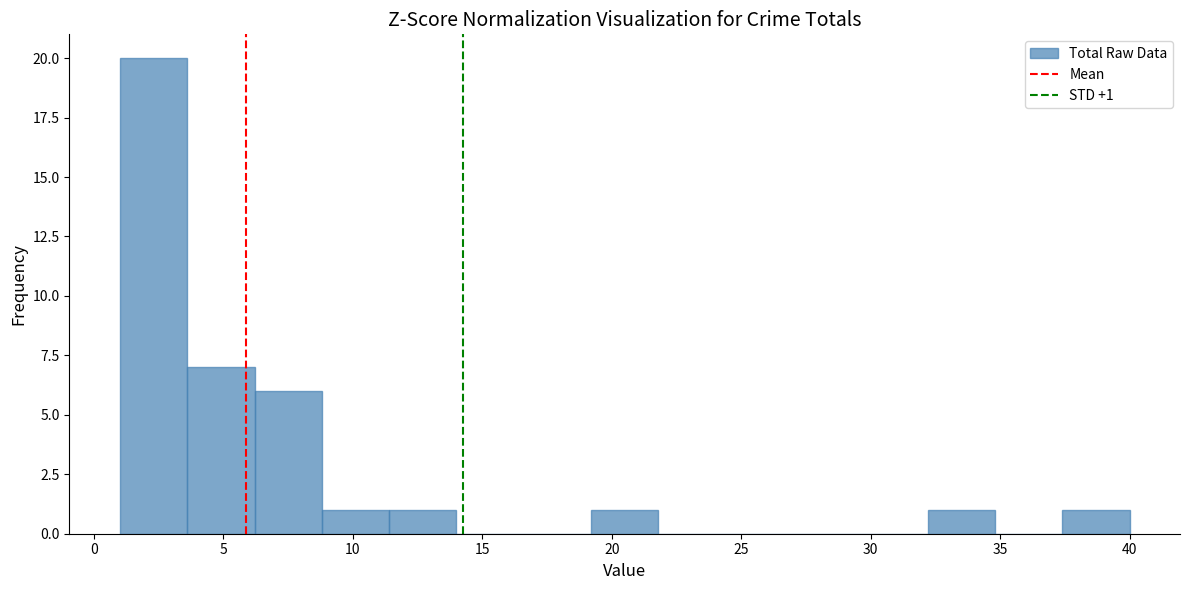

Over which range of the x-axis is the bar tallest?

1.0 to 3.6